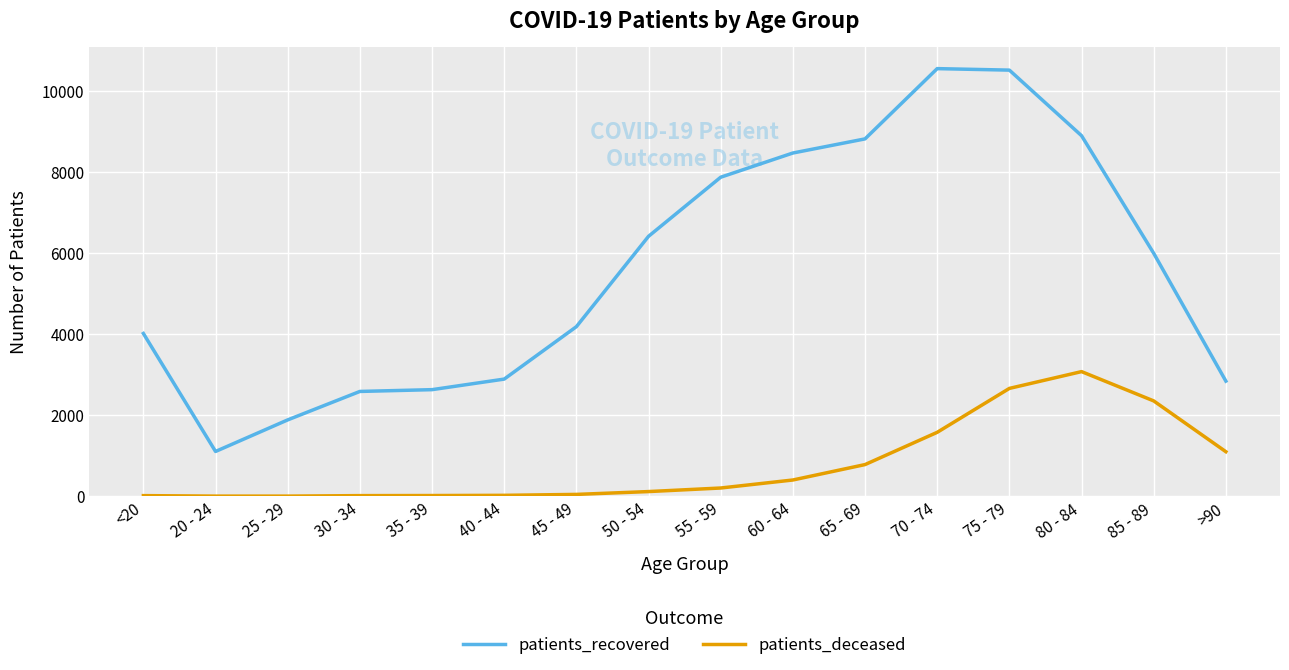

Which series changed the most between 40 - 44 and >90?

patients_deceased